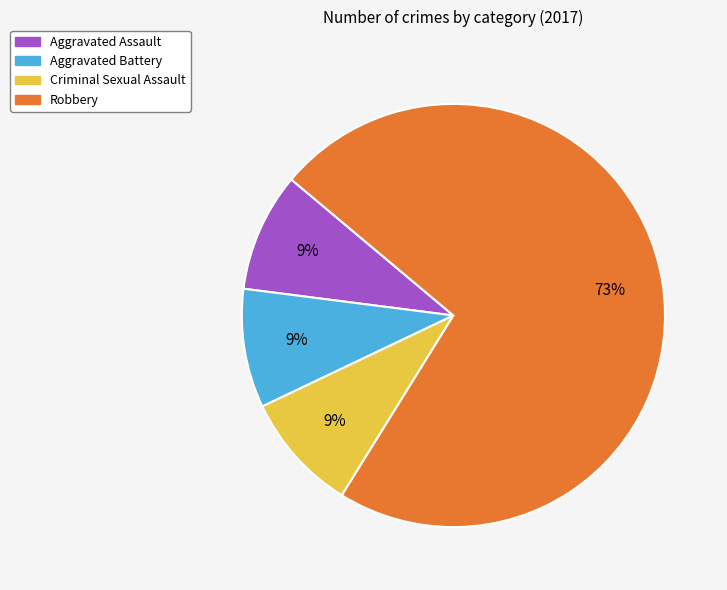

Count the number of slices in the pie.

4